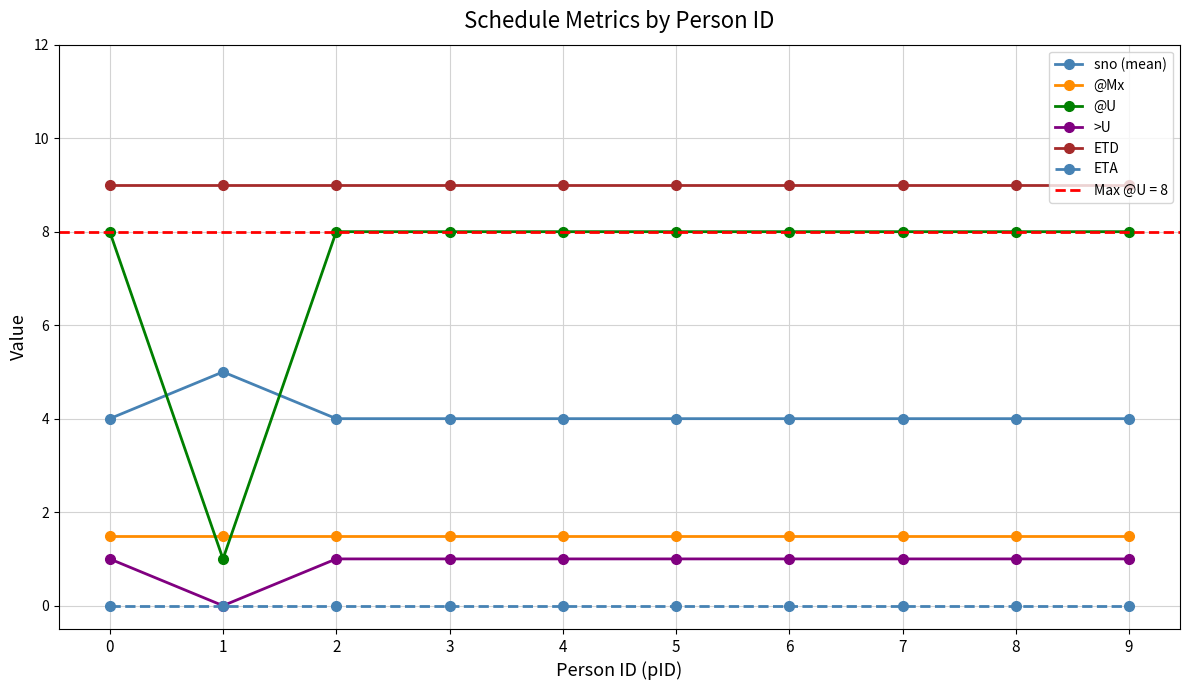

What is the difference between the maximum and minimum values in the @U series?

7.0